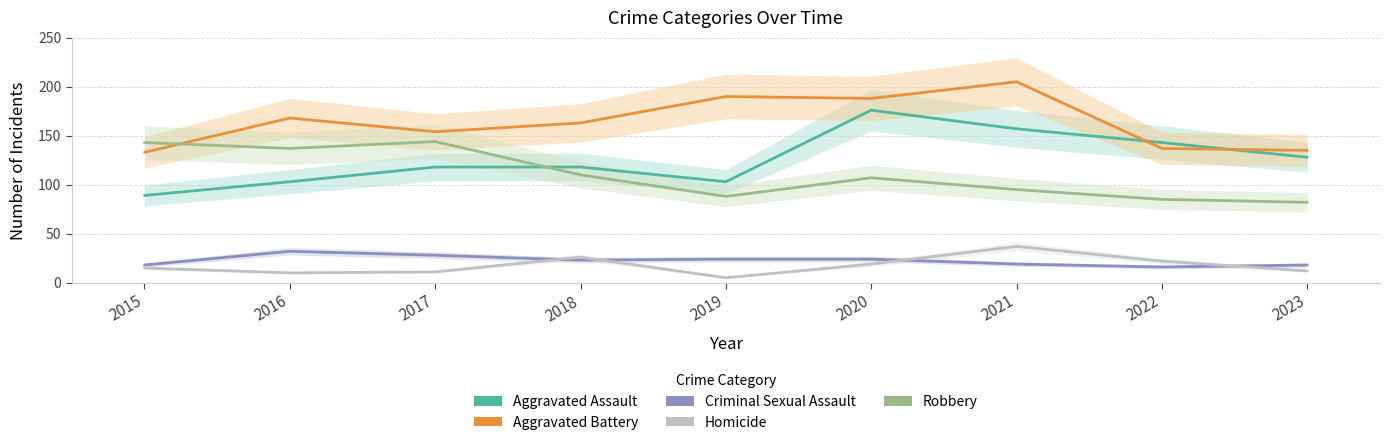

What is the highest value of the Homicide series?

37